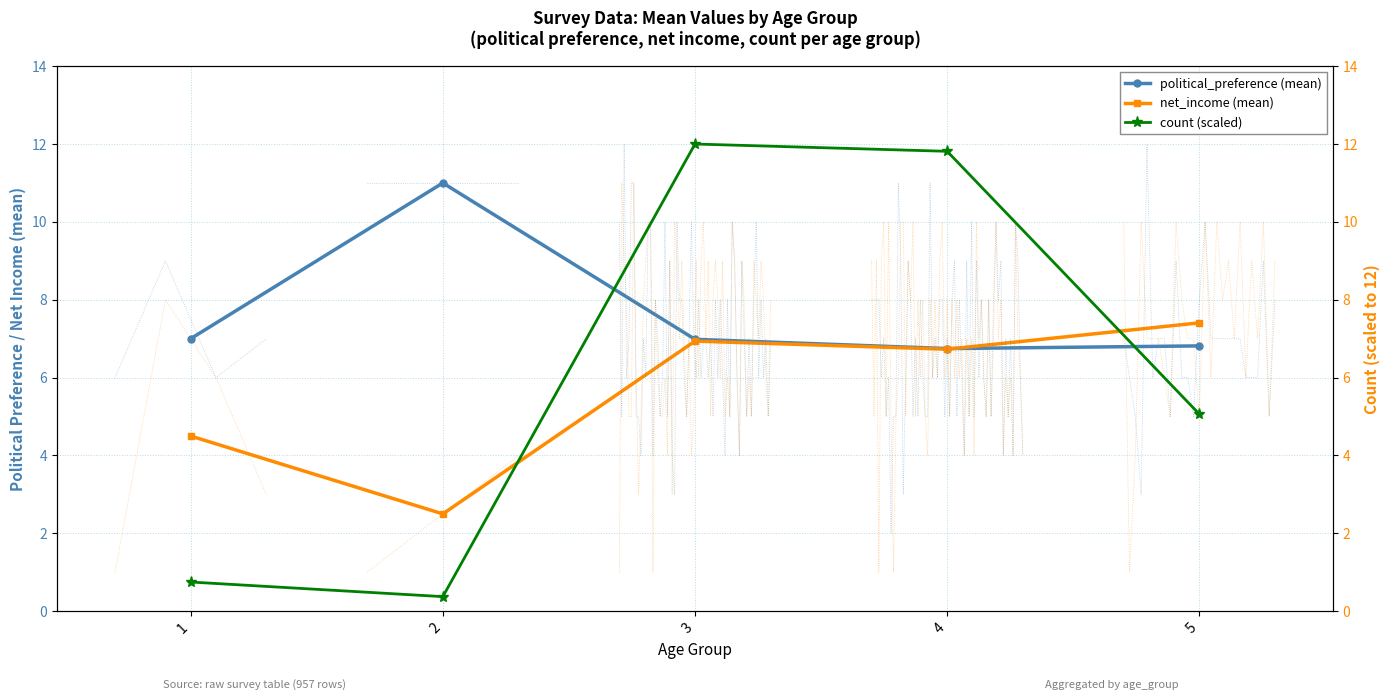

Which series has the largest range (max minus min)?

count (scaled)